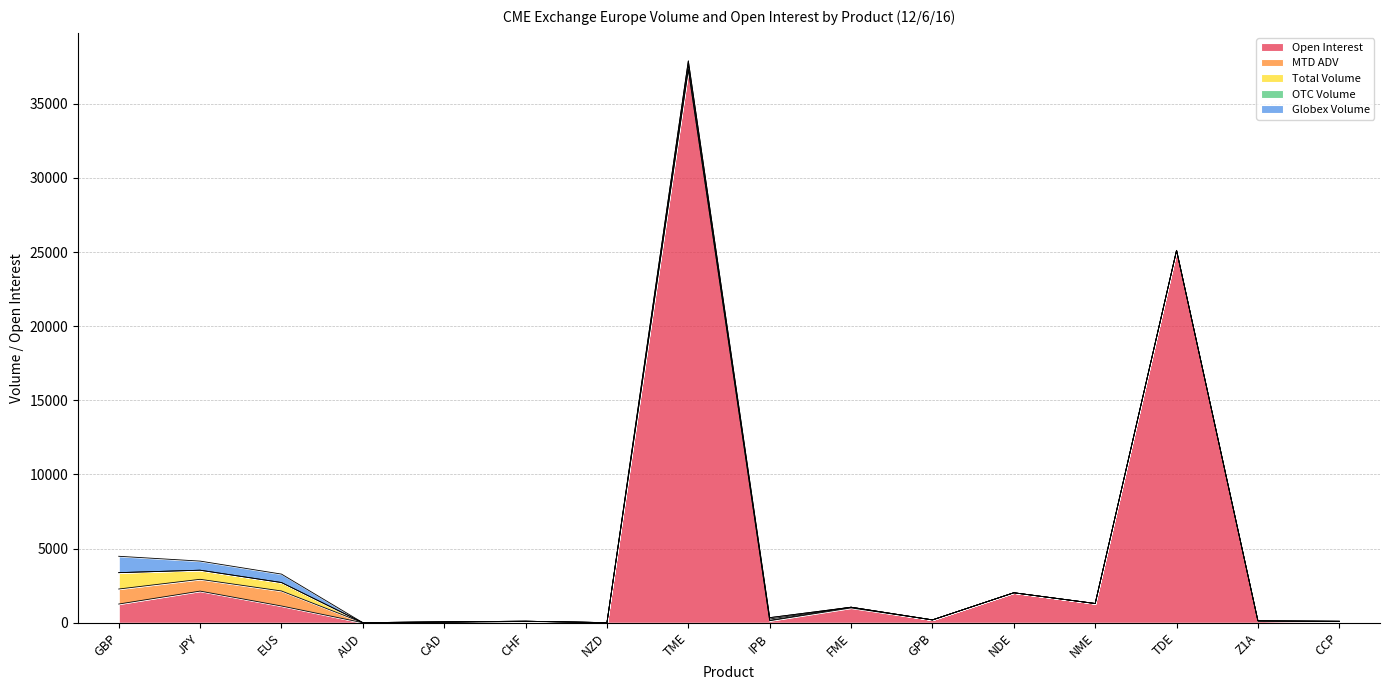

The value of Globex Volume at GBP is 1104.0. True or false?

True